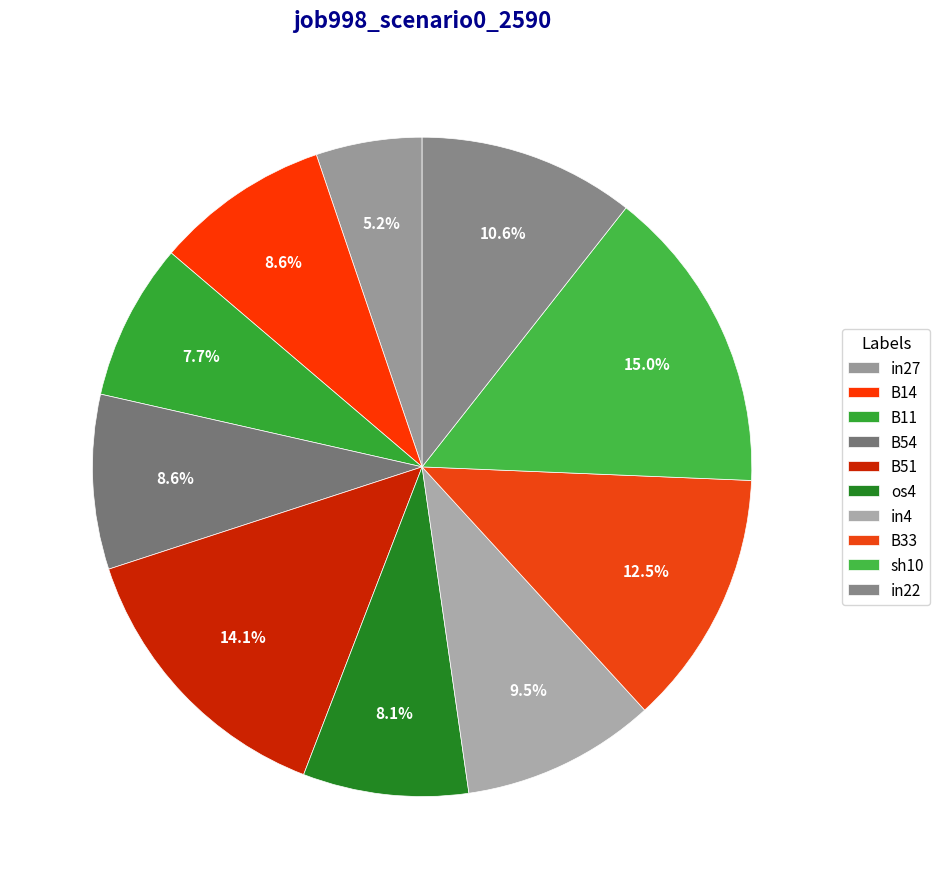

Do sh10 and B33 together represent more than half of the pie?

No